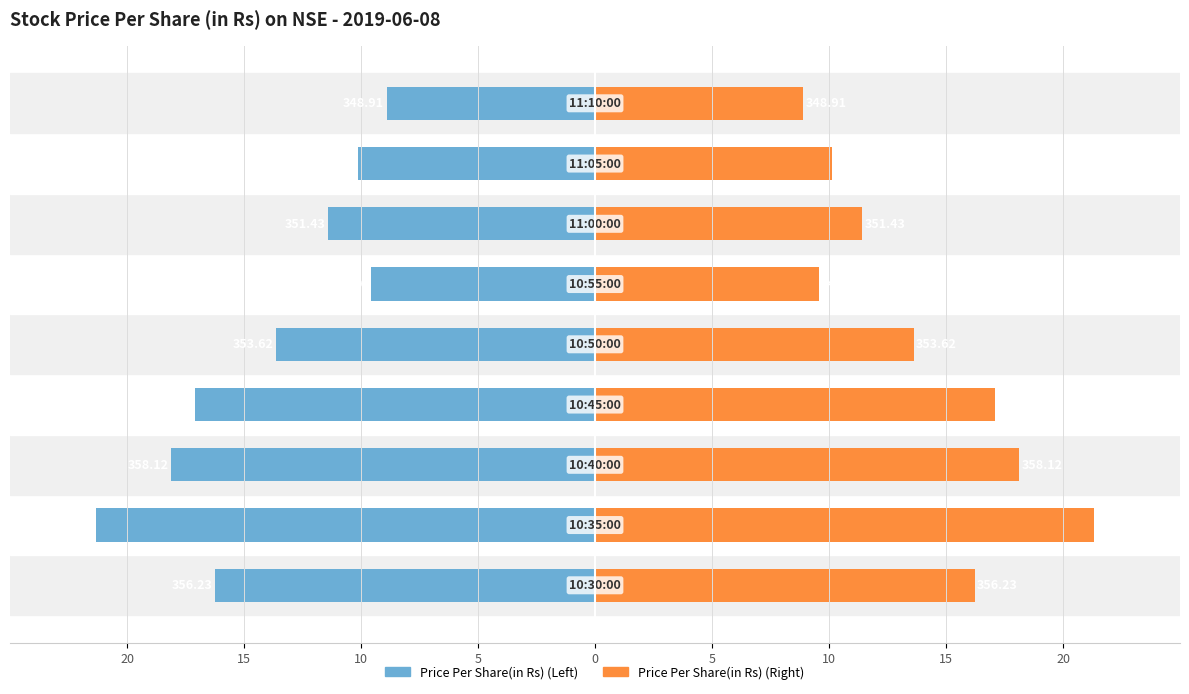

What is the difference between the maximum and minimum values in the Price Per Share(in Rs) series?

12.4